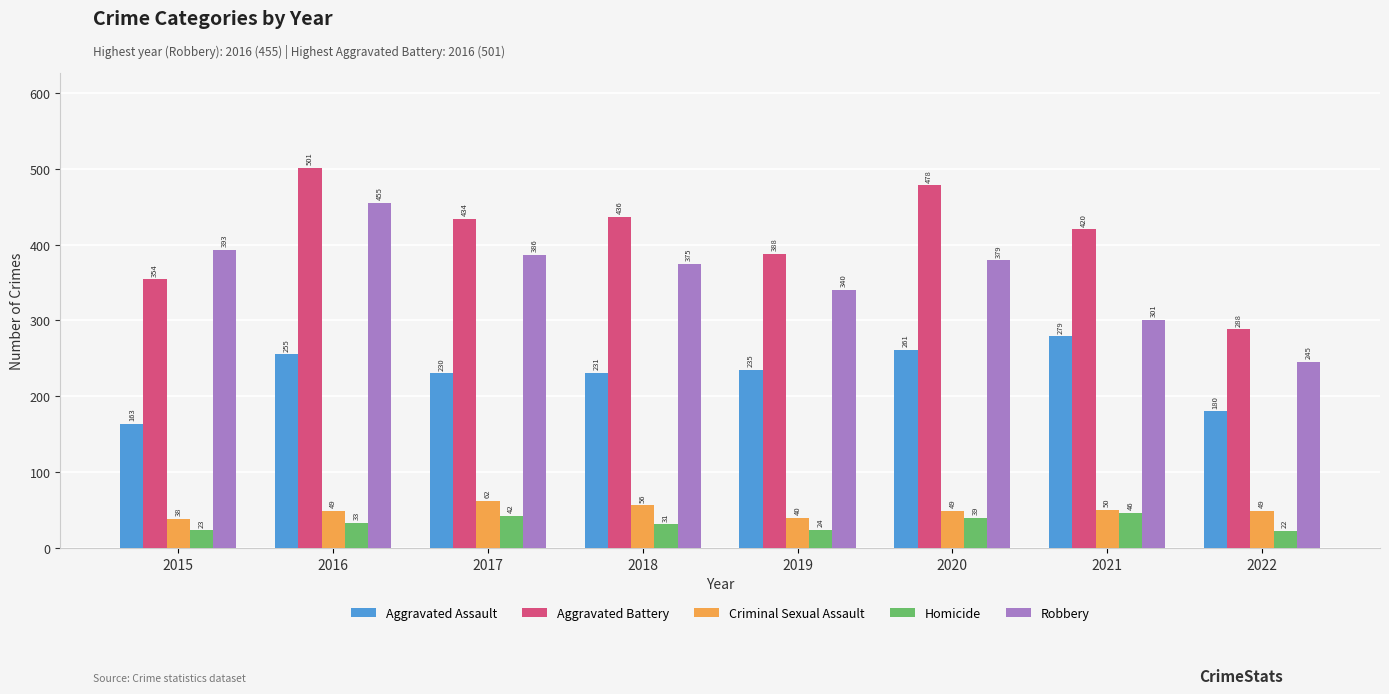

Reading left to right, list all the values displayed in this chart.

Aggravated Assault: 163	255	230	231	235	261	279	180
Aggravated Battery: 354	501	434	436	388	478	420	288
Criminal Sexual Assault: 38	49	62	56	40	49	50	49
Homicide: 23	33	42	31	24	39	46	22
Robbery: 393	455	386	375	340	379	301	245